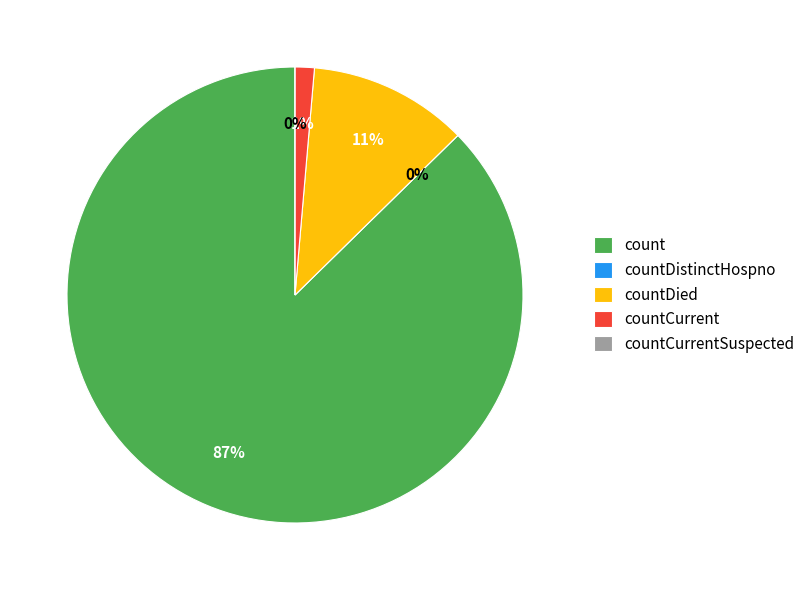

Which slice is the largest?

count